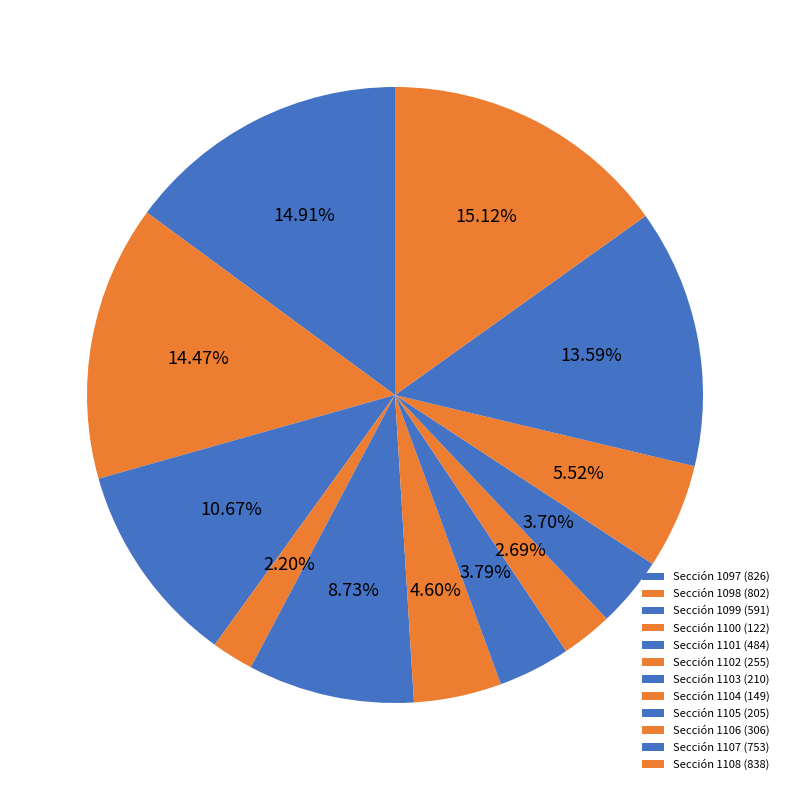

Count the number of slices in the pie.

12